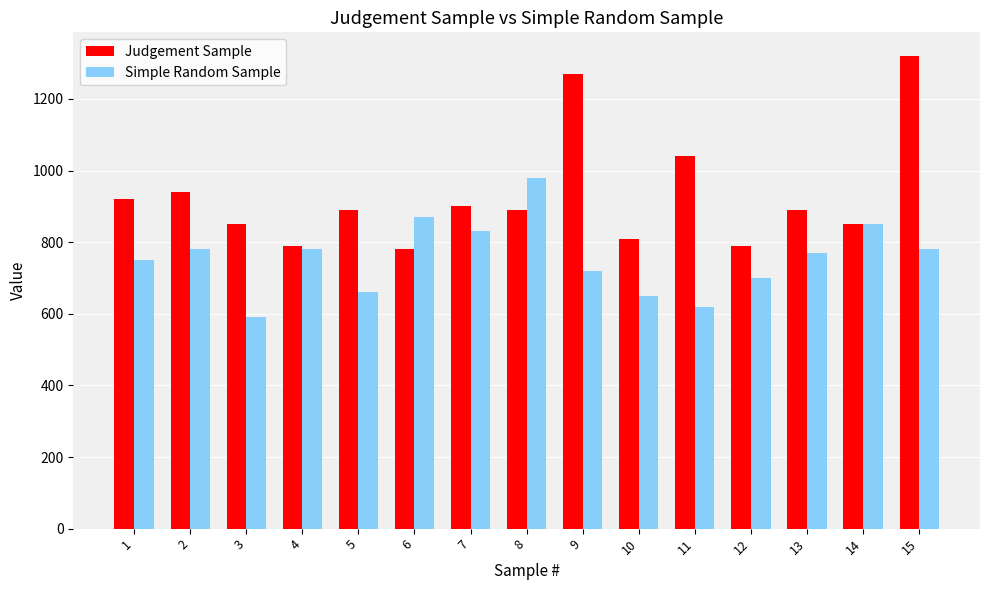

What is the spread (max minus min) of values at 13?

120